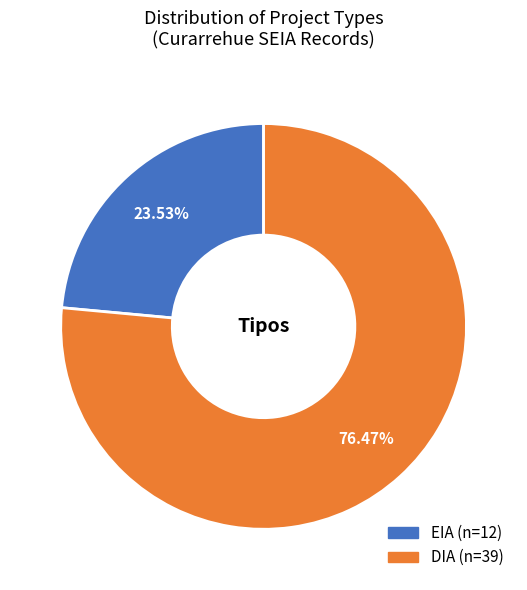

The DIA slice represents 76% of the pie. True or false?

True